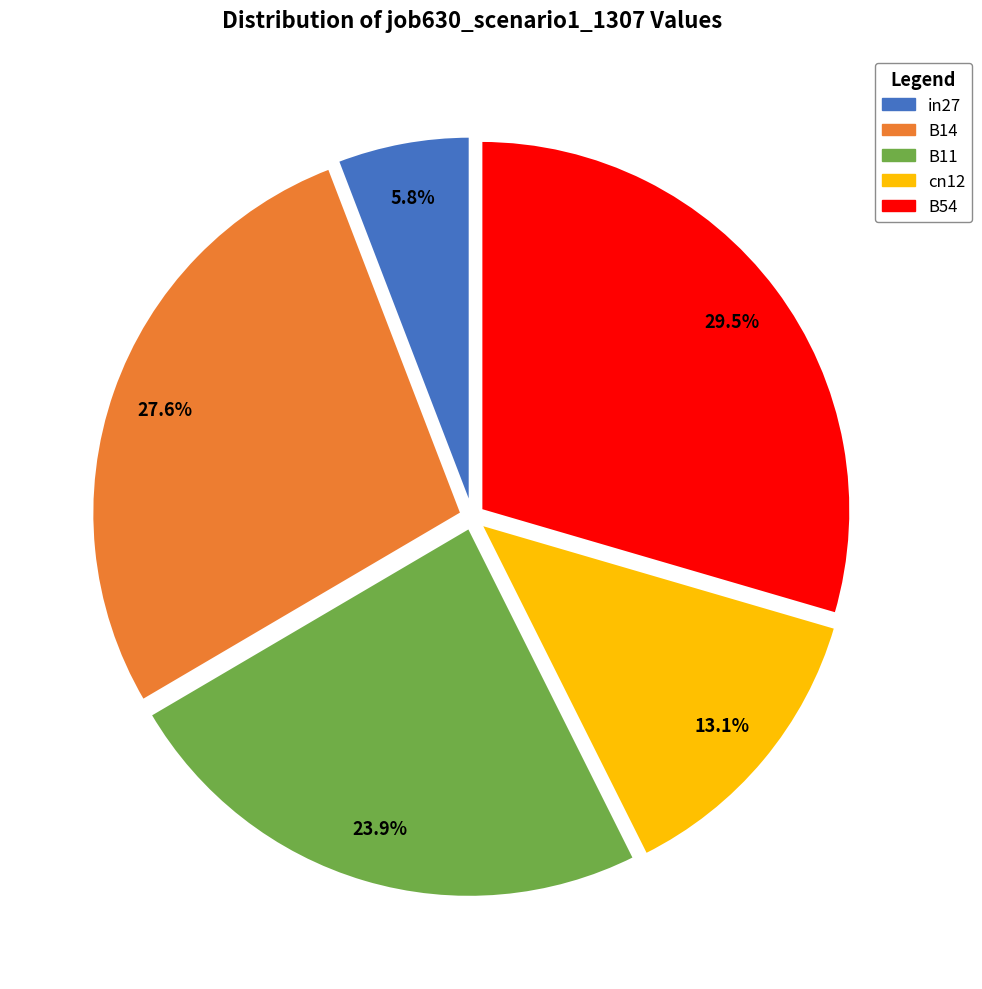

Combined, do B11 and in27 account for over 50%?

No